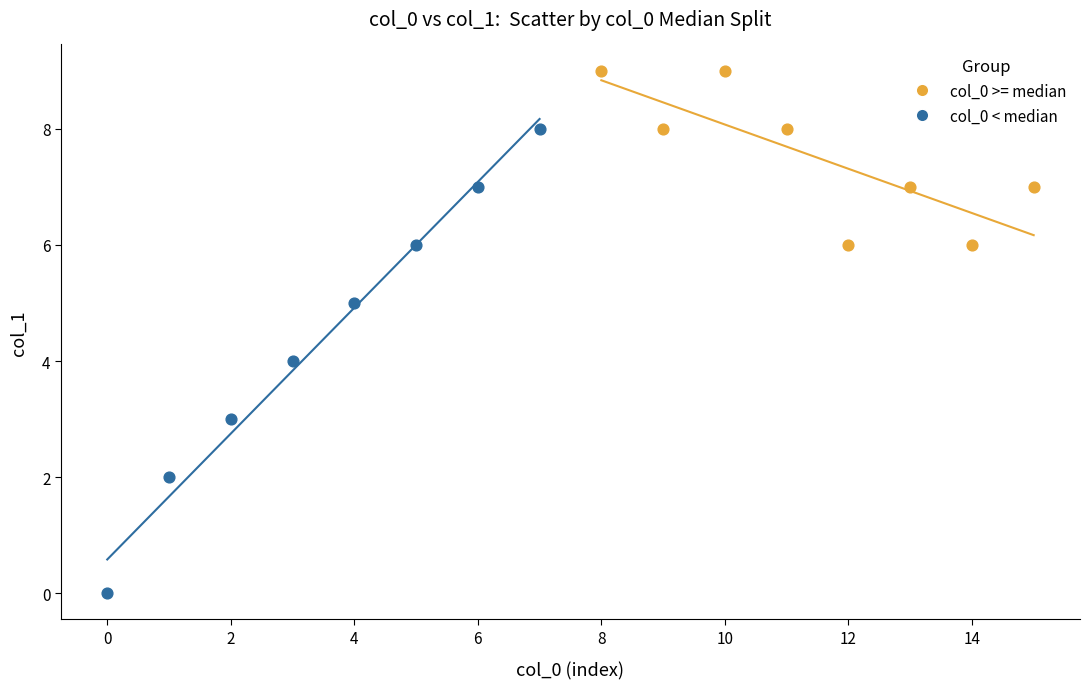

What are all the series names shown in the legend?

col_0 >= median, col_0 < median